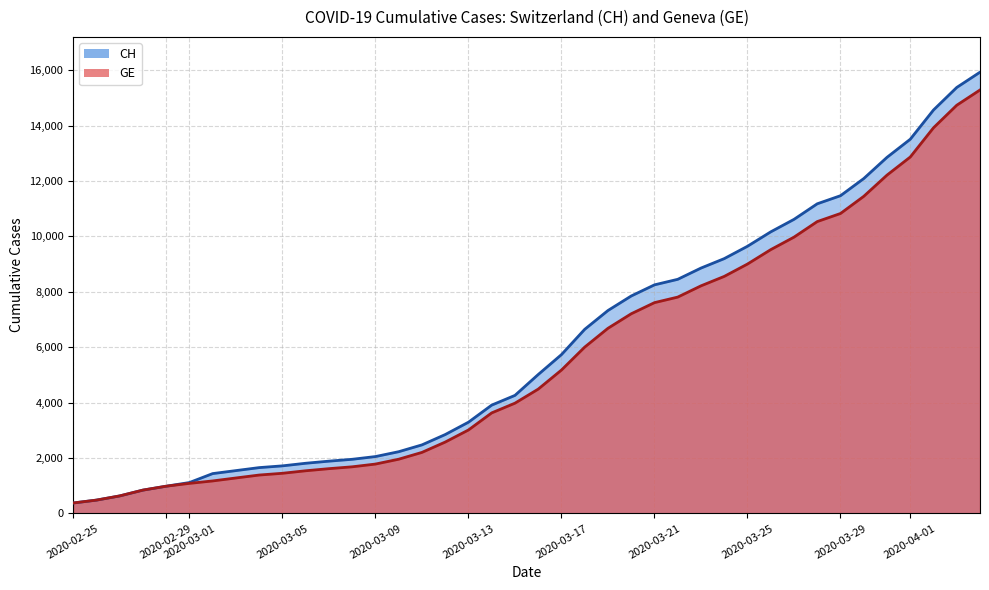

Which series has the widest spread of values?

CH